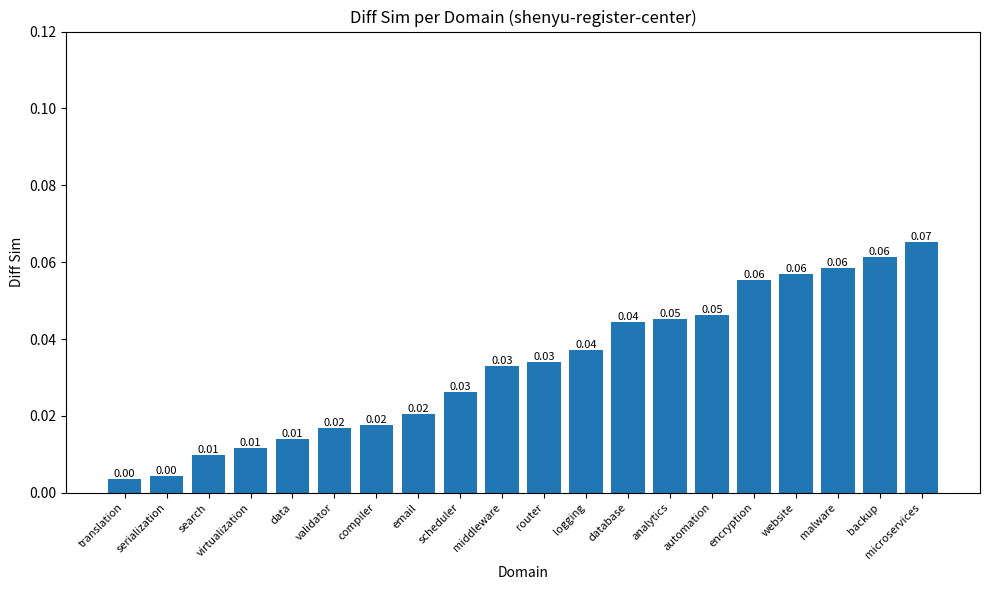

The value at logging is 0.0. True or false?

True